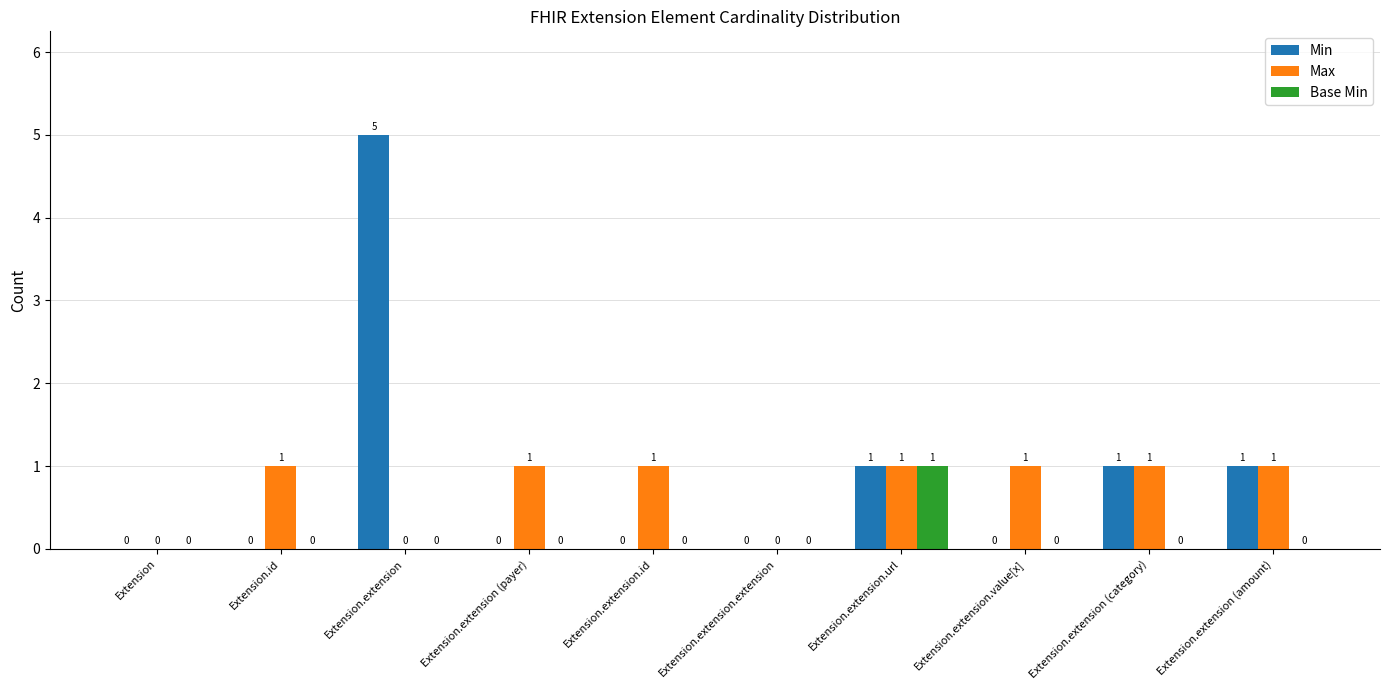

How many series are shown in this chart?

3